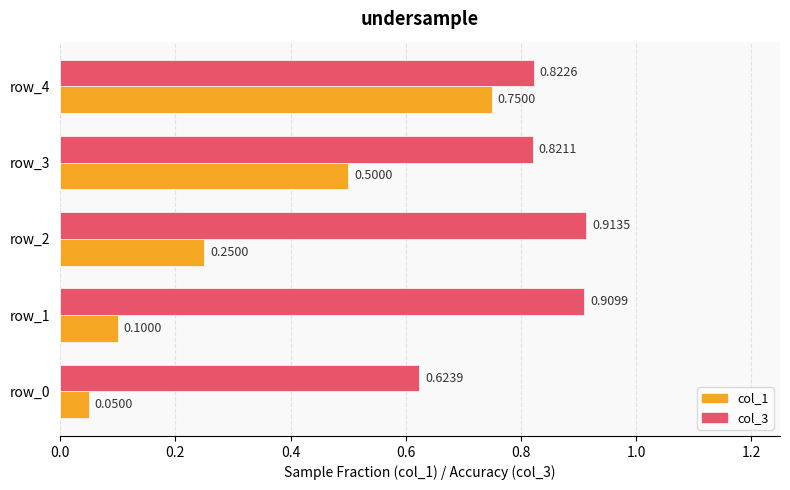

At row_0, list the series in order from smallest to largest.

col_1, col_3